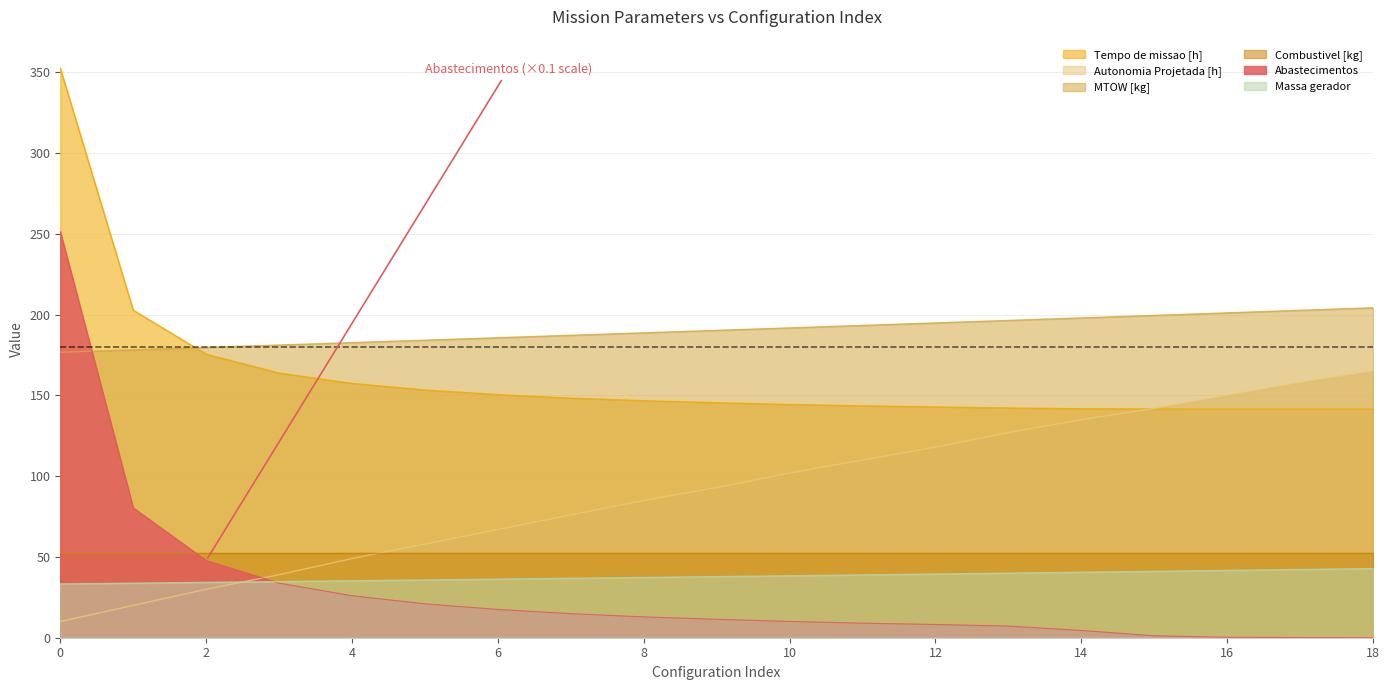

True or false: Massa gerador has more than 1 points higher than both neighbors.

False